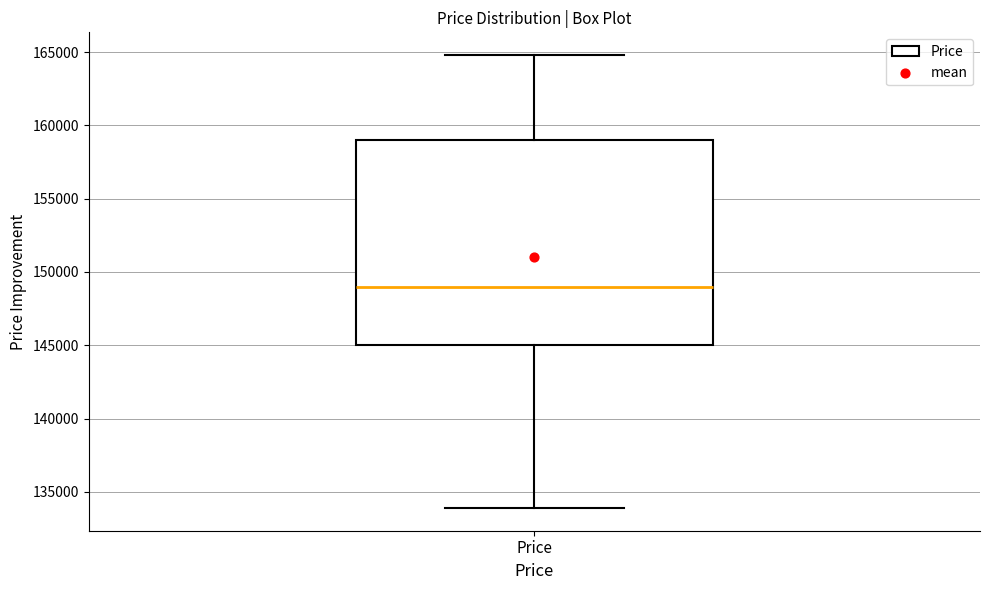

Transcribe this box plot: give where the median line is, the range the box spans, and where the two whiskers end, as read against the y-axis. The values are not printed on the chart, so give them approximately, as read against the axis.

median 149000, box 145000 to 159000, whiskers 134000 to 165000